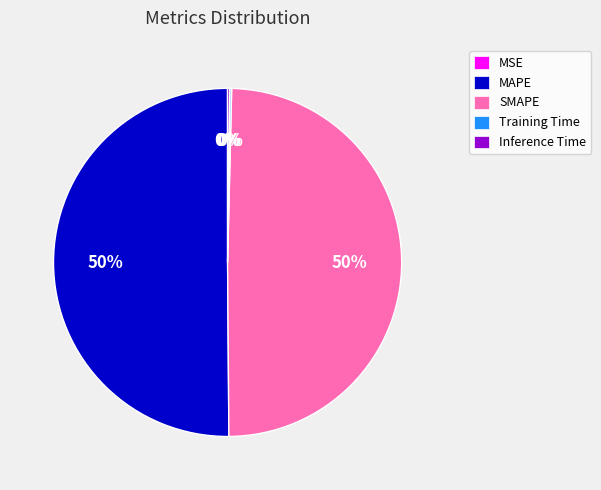

Is it true that SMAPE is 50% of the pie?

True